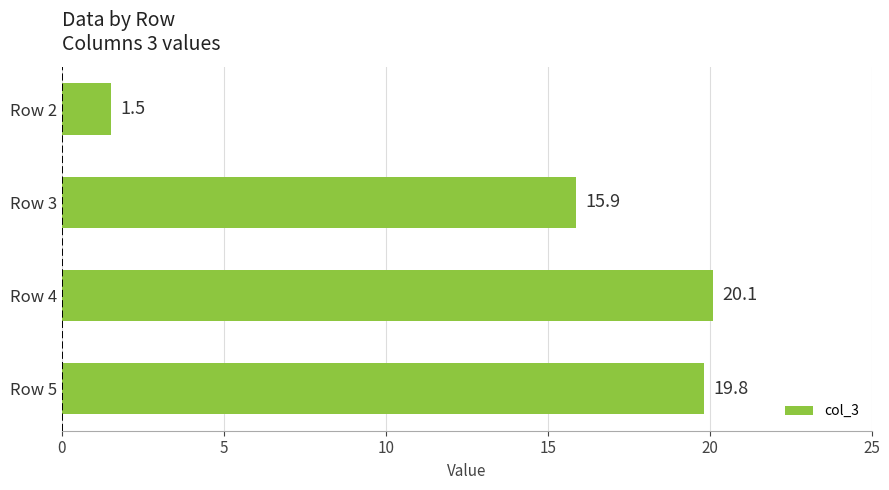

What is the average value?

14.3